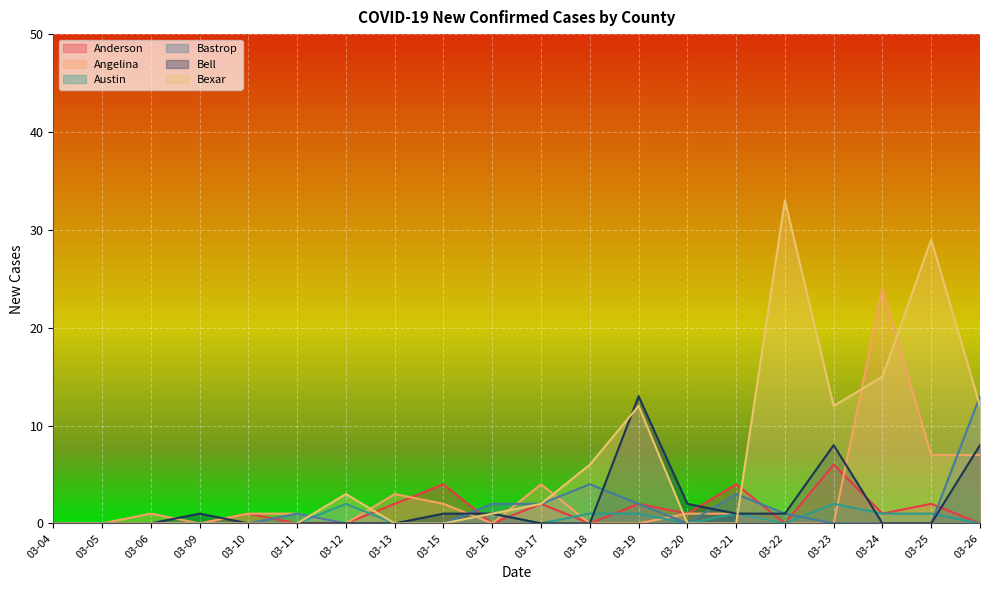

The Bexar series shows 0 at 03-20. True or false?

True